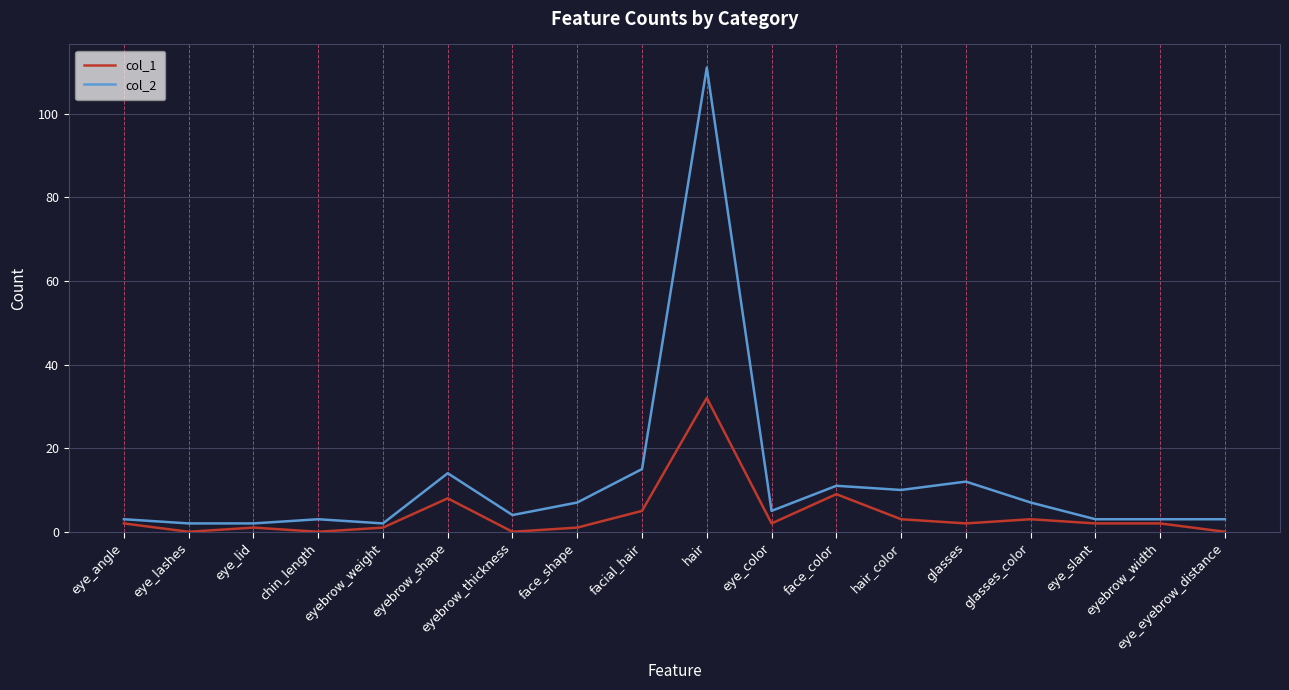

The value of col_2 at eyebrow_thickness is 4. True or false?

True